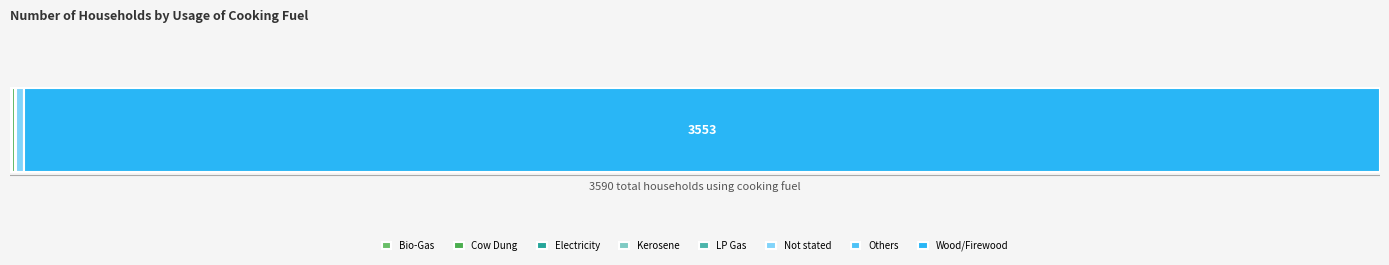

Reading left to right, list all the values displayed in this chart.

5	7	0	3	1	21	0	3553